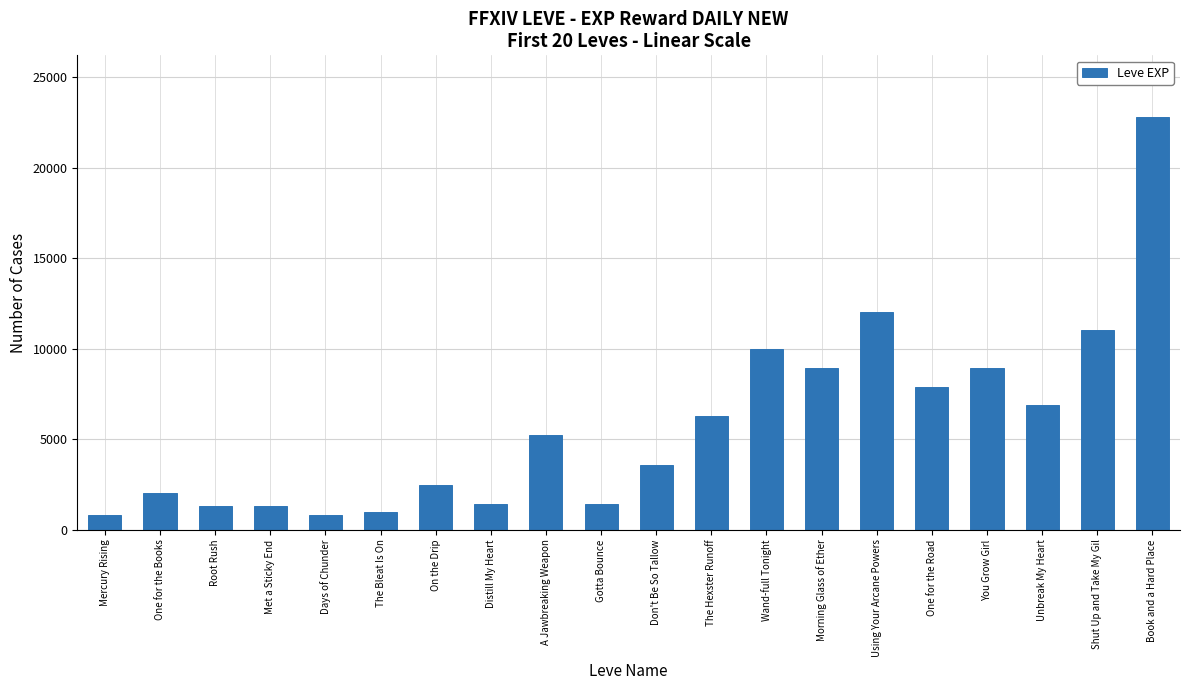

Are the bars grouped side by side (vs. stacked)?

No